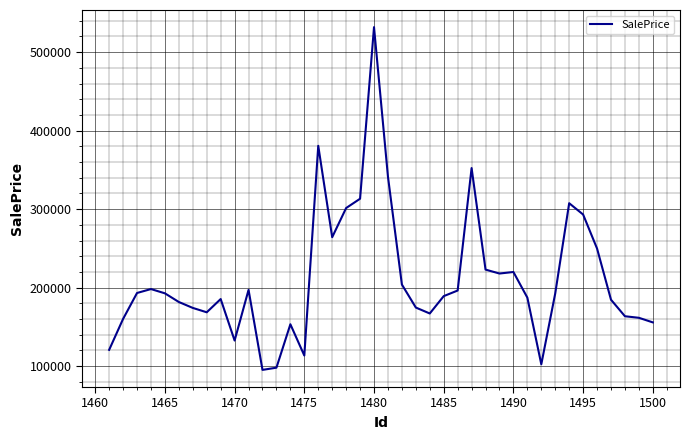

What is the difference between the maximum and minimum values?

436564.1